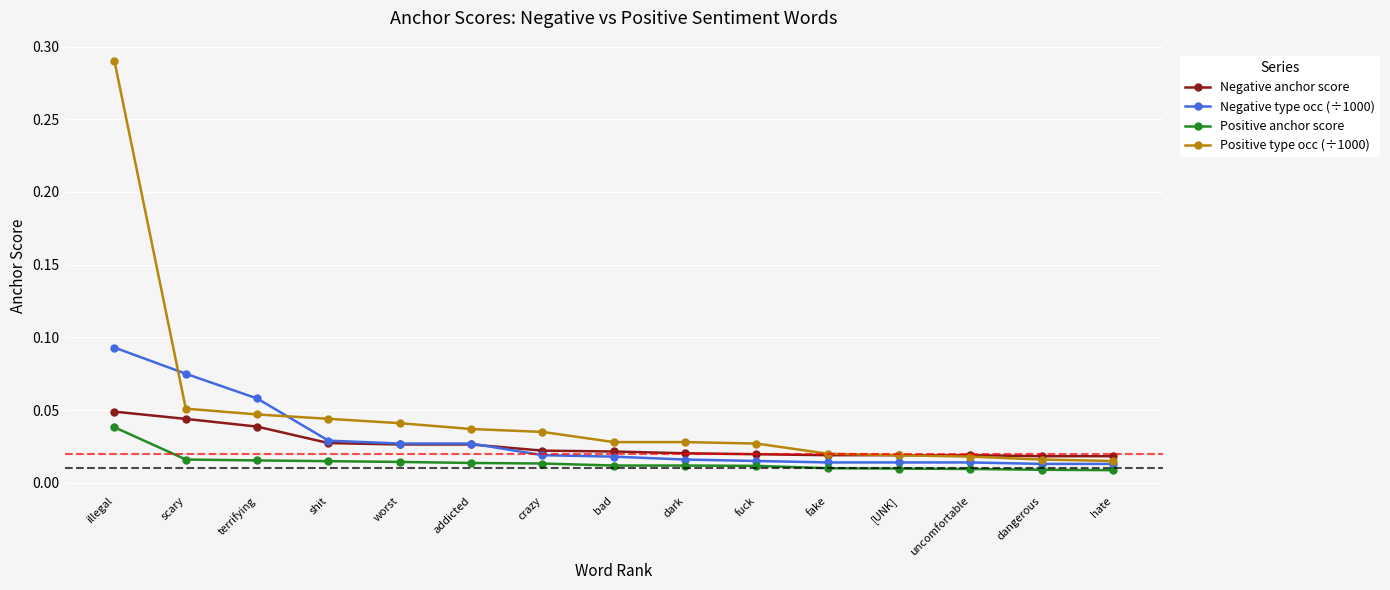

Count the Negative anchor score values in the range 0 to 1.

15